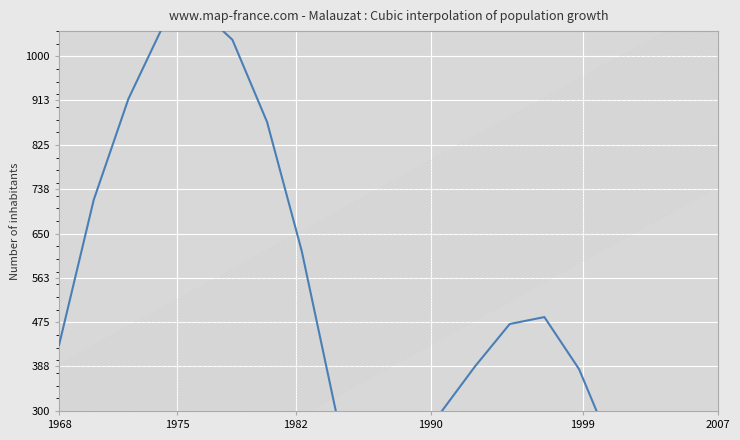

Count the number of data series in this chart.

1